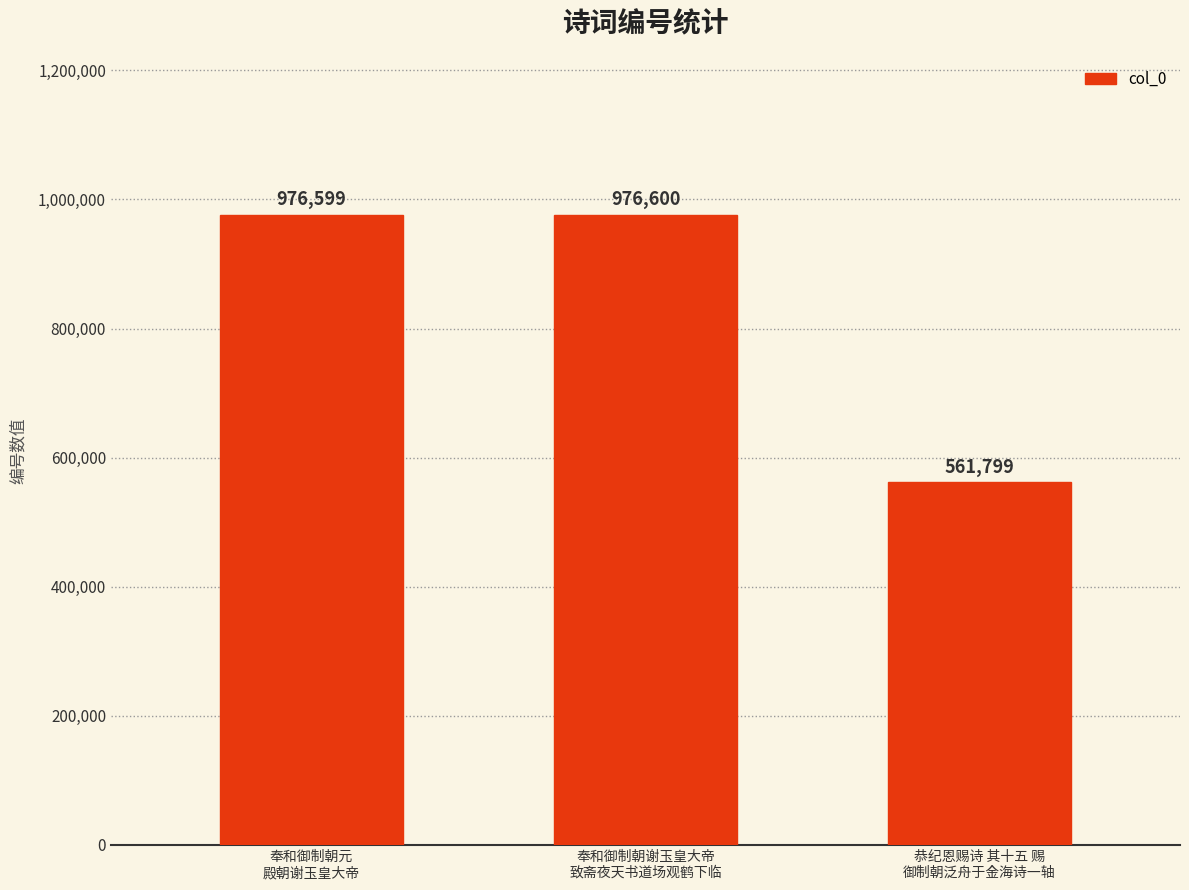

The chart shows a value of 671864 at 奉和御制朝元
殿朝谢玉皇大帝. True or false?

False